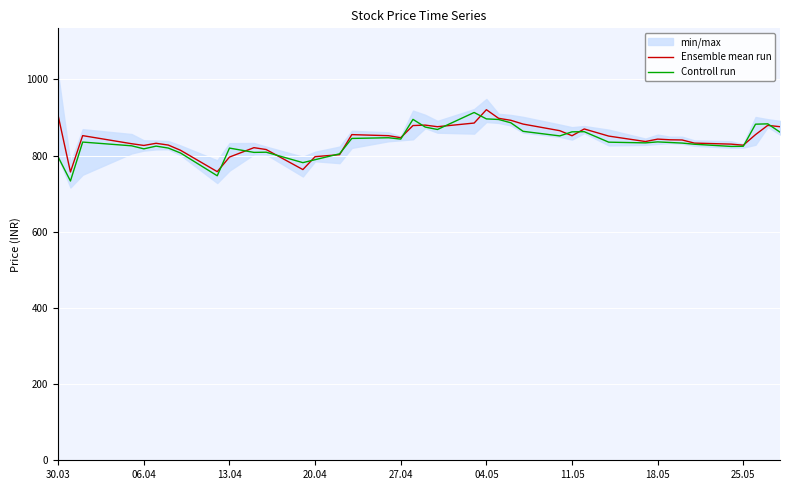

Which series has the largest total across all categories?

Ensemble mean run